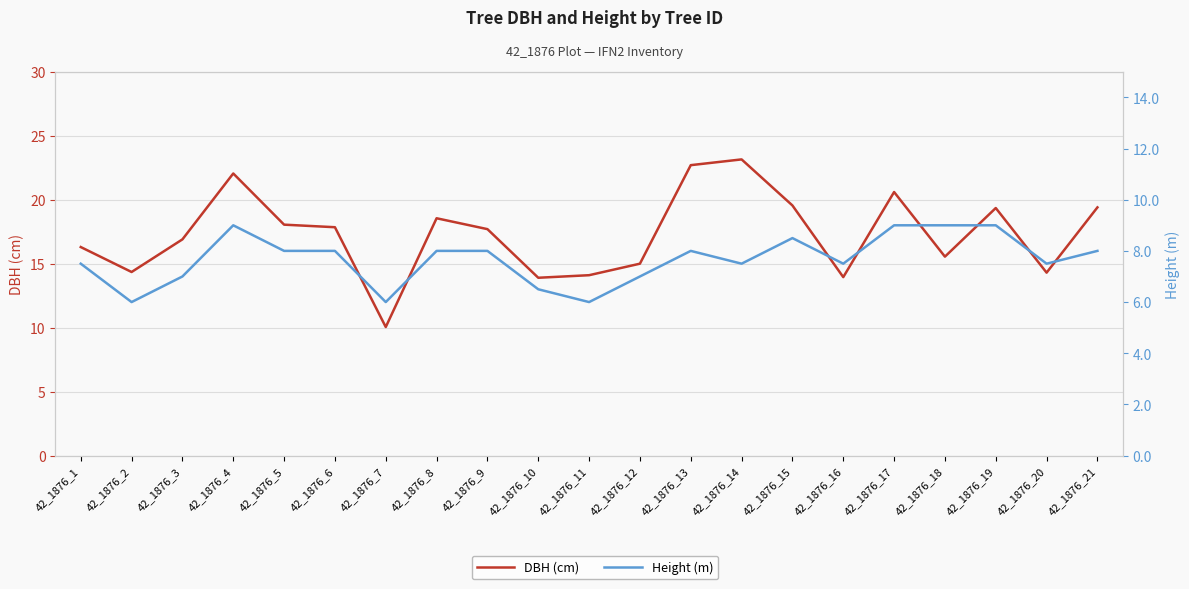

Rank the series by their maximum value, from highest to lowest.

DBH (cm), Height (m)